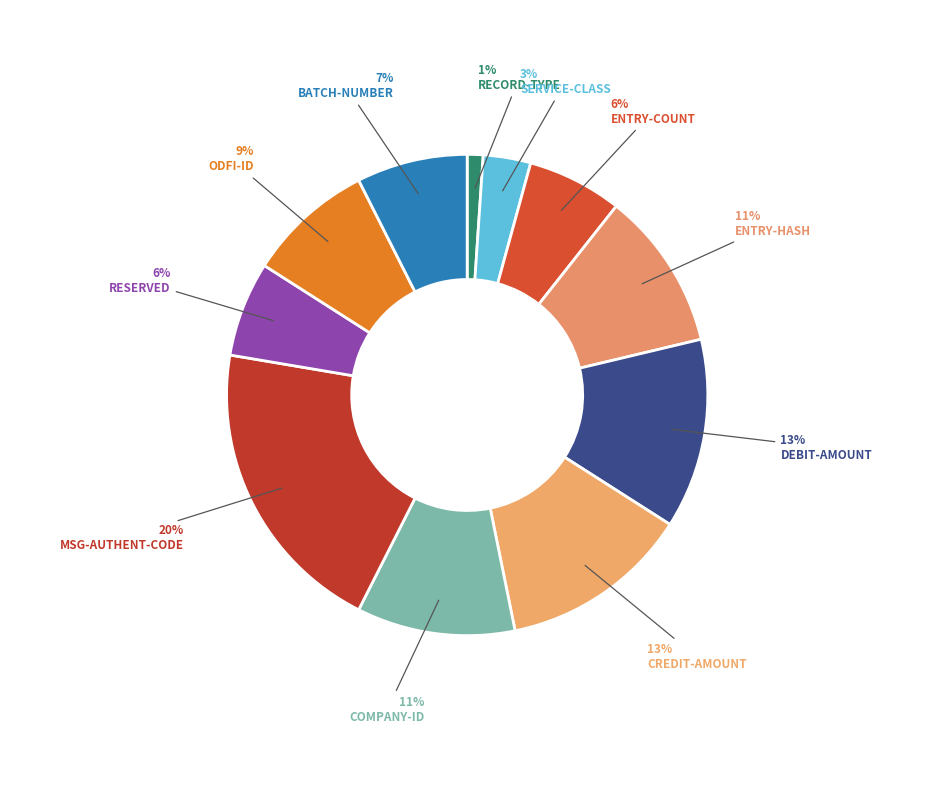

What percentage is the ODFI-ID slice, to the nearest percent?

9%